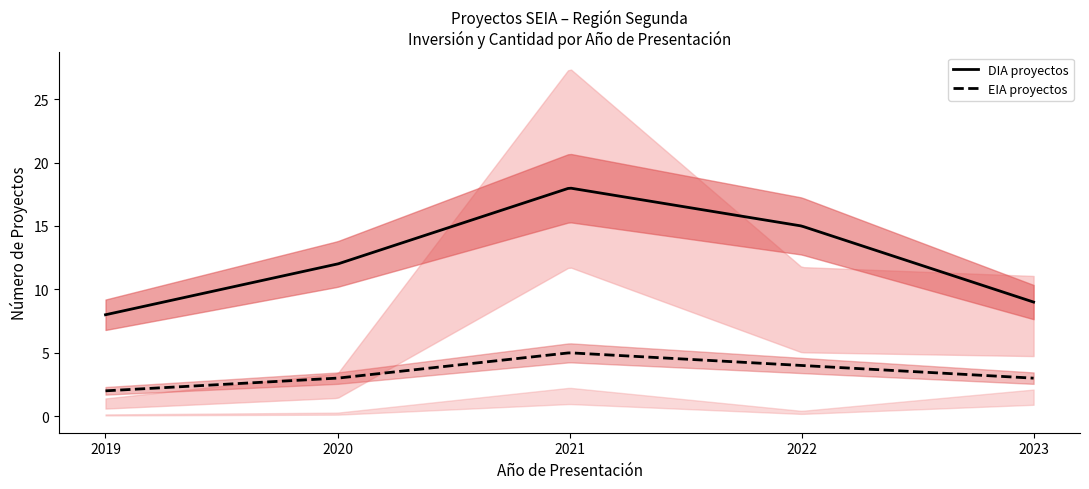

The value of DIA_count at 2020 is 8. True or false?

False